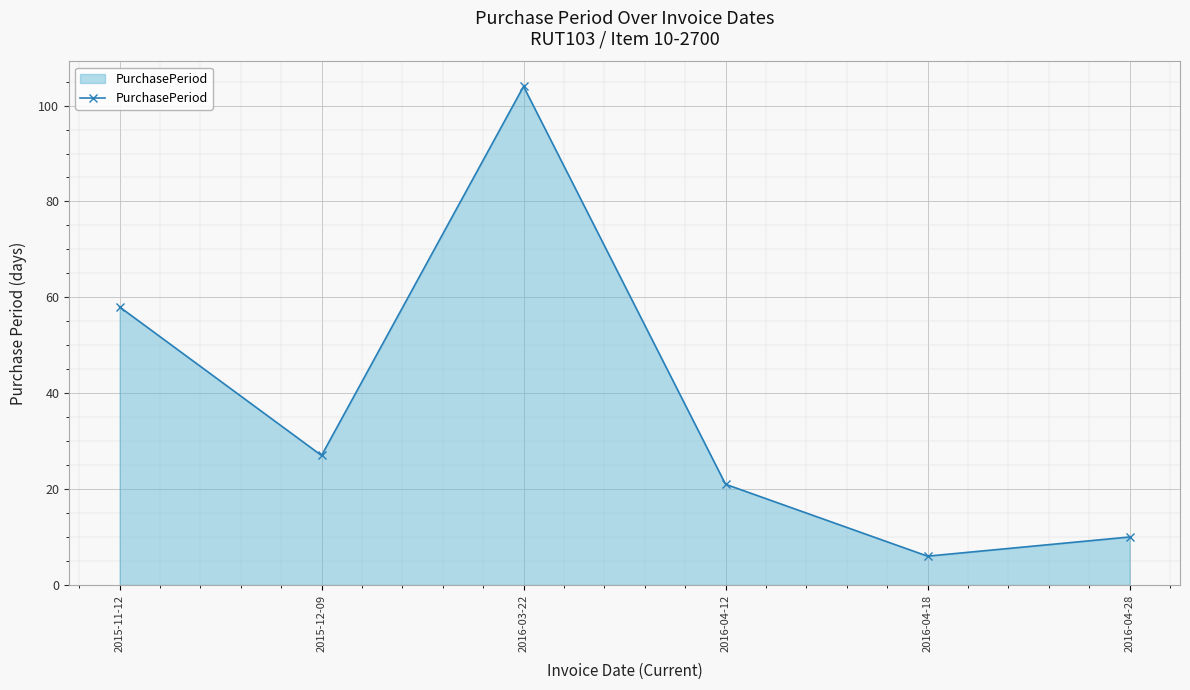

Rank the categories by value from highest to lowest.

2016-03-22, 2015-11-12, 2015-12-09, 2016-04-12, 2016-04-28, 2016-04-18